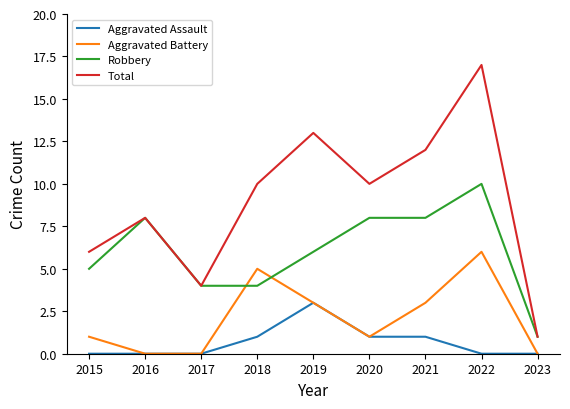

What is the total value across all series at 2021?

24